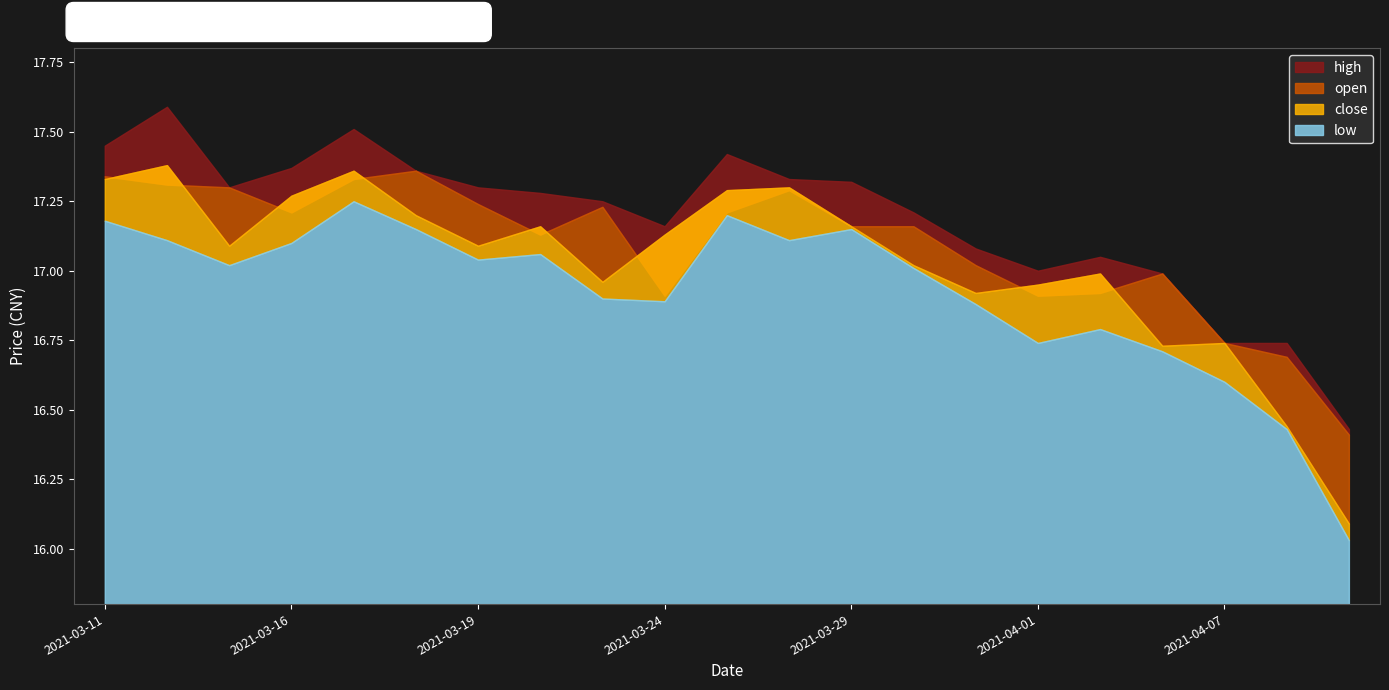

What is the highest value of the high series?

17.6